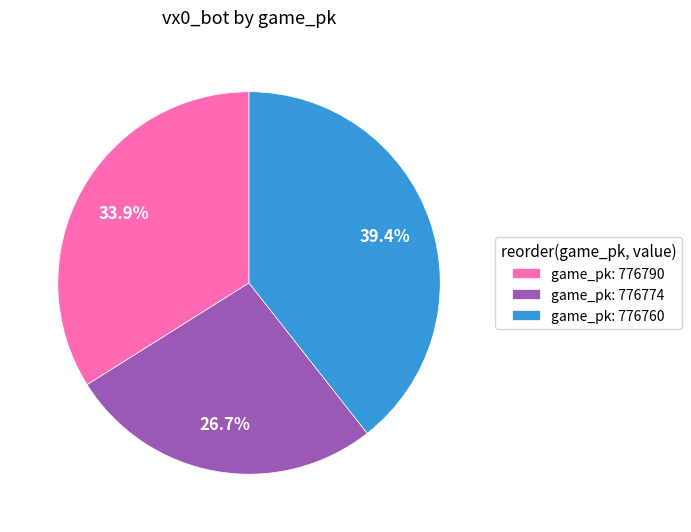

Which category has the smallest portion of the pie?

game_pk: 776774